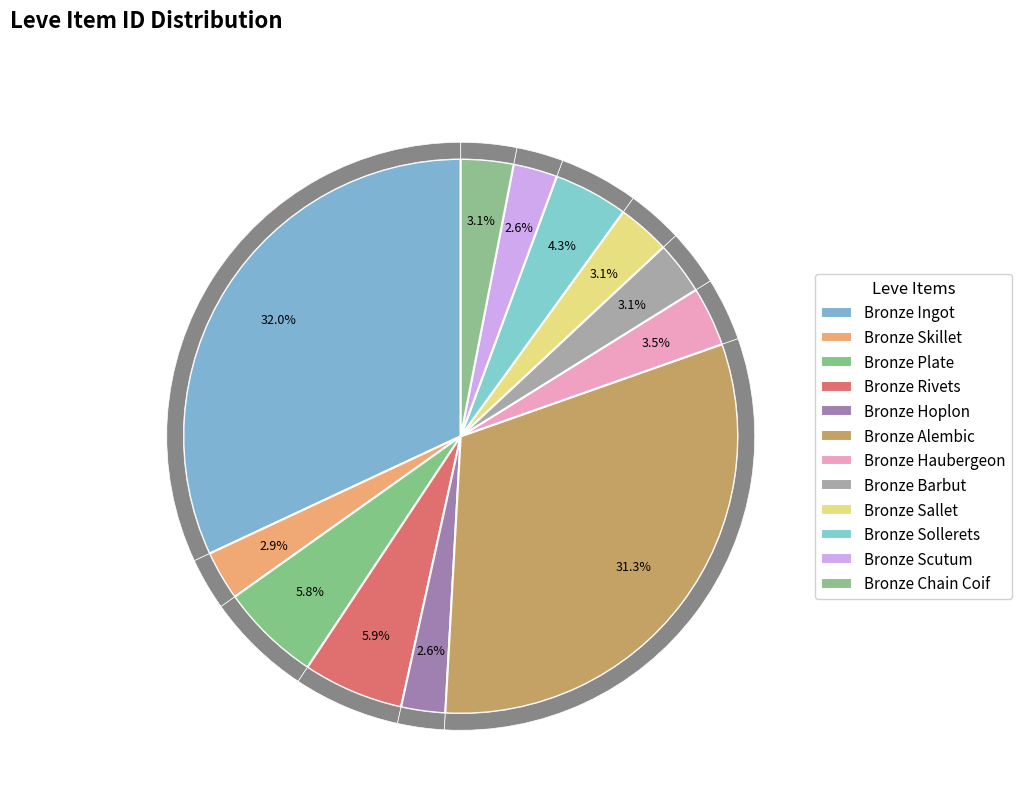

Is it true that Bronze Sollerets is 15% of the pie?

False